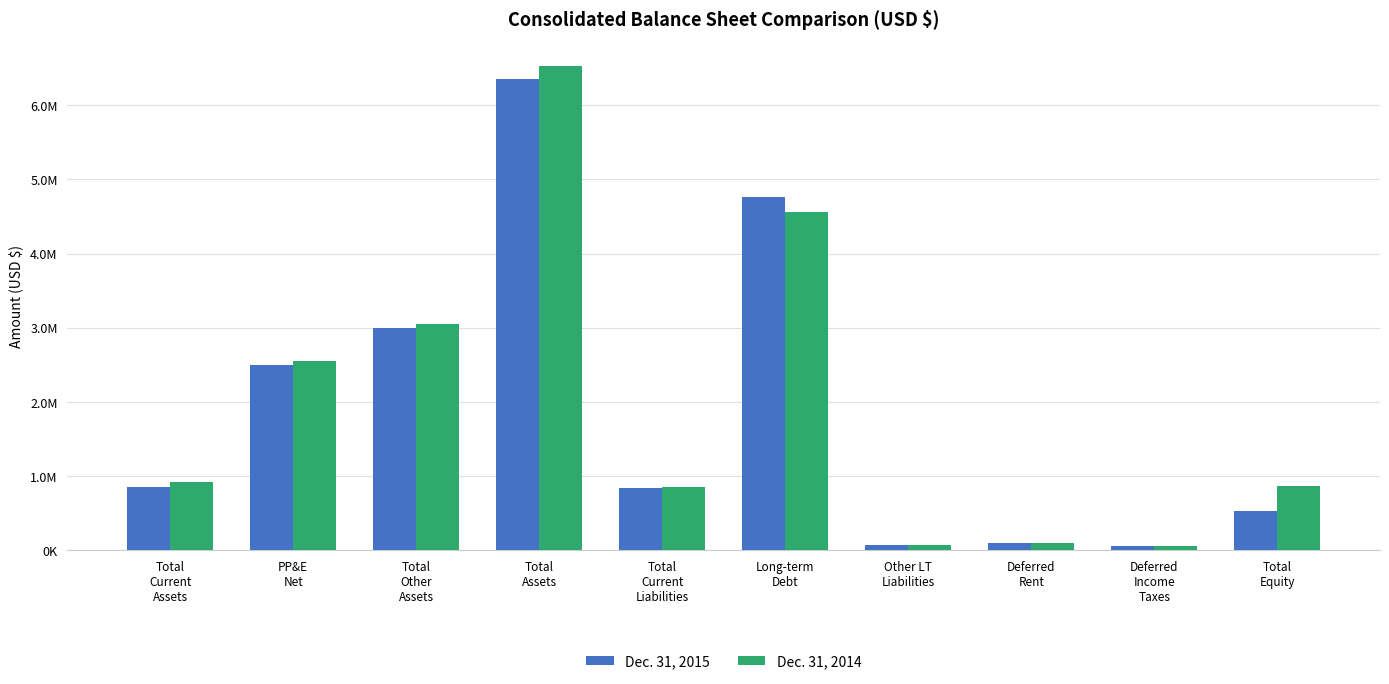

Reading right to left, extract all data points from this chart.

Dec. 31, 2015: 528607	55002	95693	71844	4757610	841831	6350587	2995517	2497158	857912
Dec. 31, 2014: 869955	54658	104051	73506	4564359	856736	6523265	3054819	2550727	917719